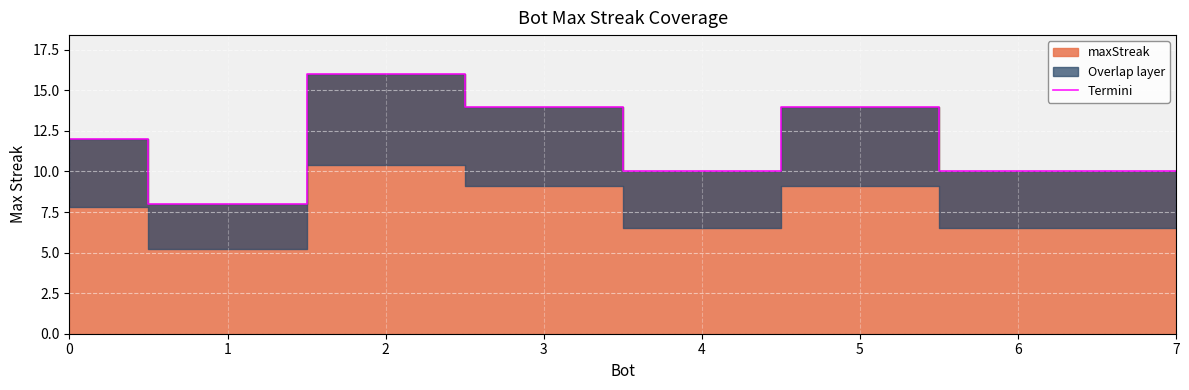

Reading left to right, transcribe all the data shown in this chart.

12	8	16	14	10	14	10	10